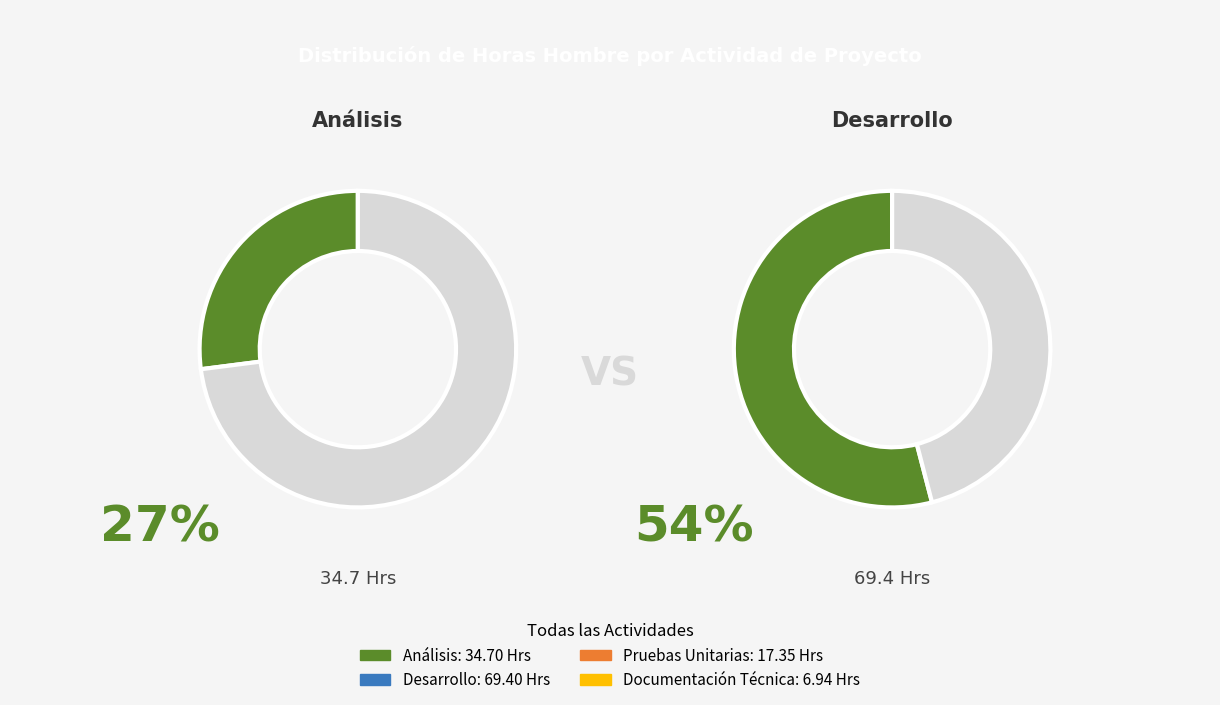

What is the change in value from Desarrollo to Documentación Técnica?

-62.5